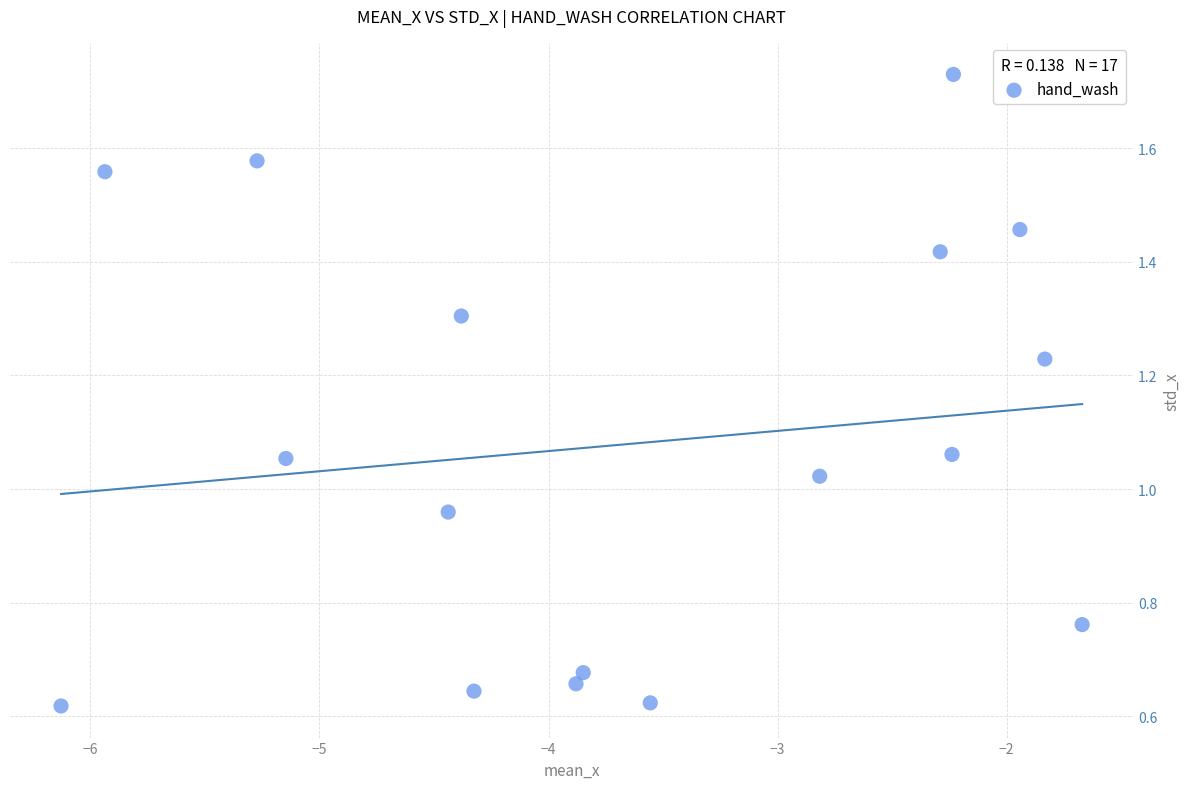

What is the range of X values (max minus min)?

4.5